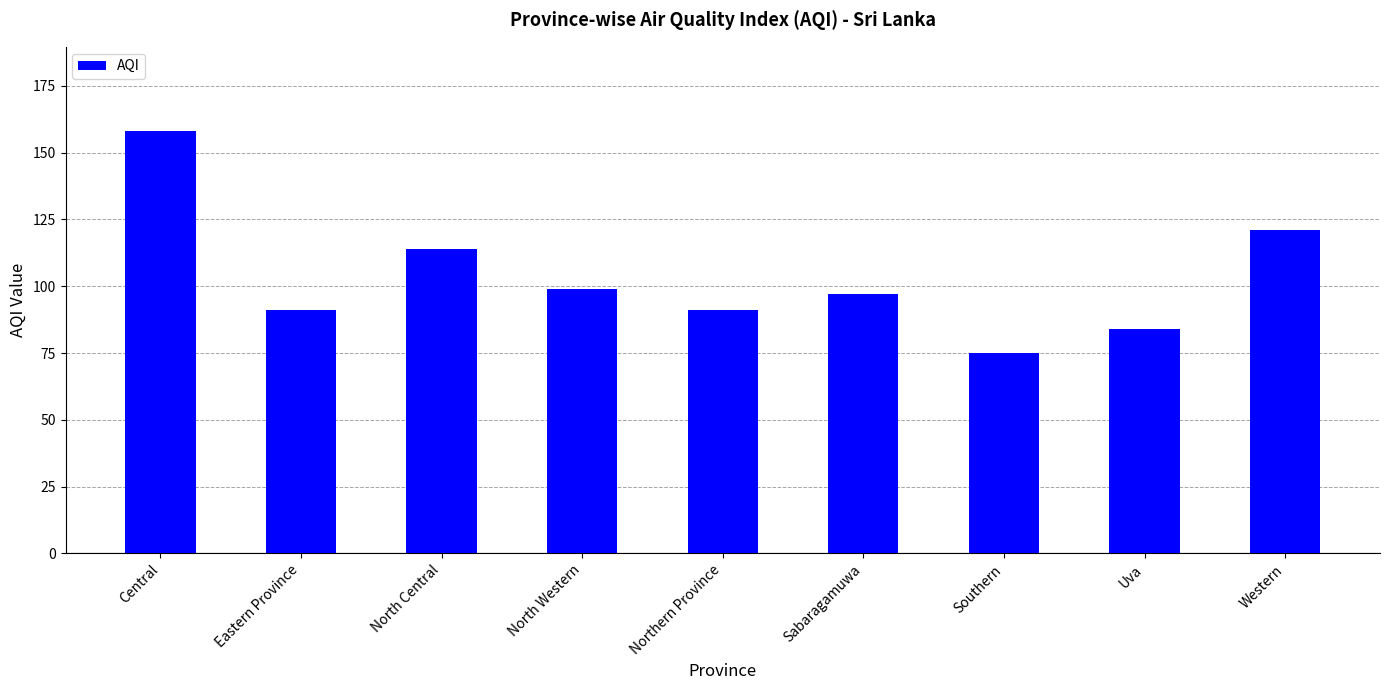

Where does the data first go above 97?

Central